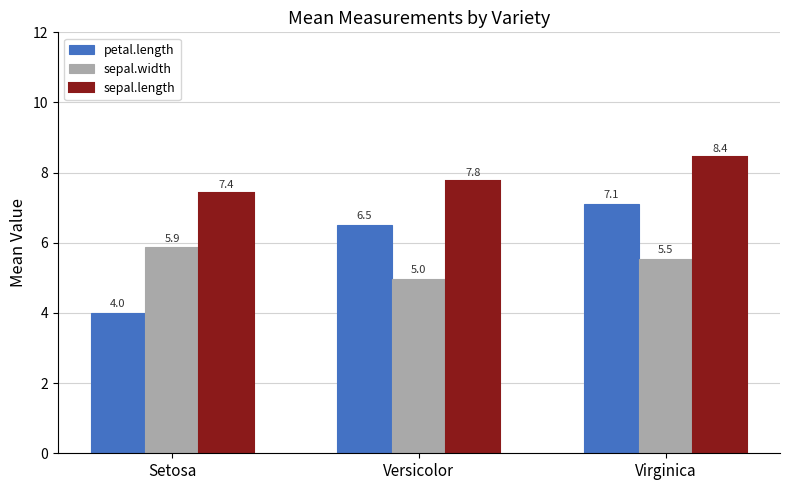

What position from the right is Virginica?

1